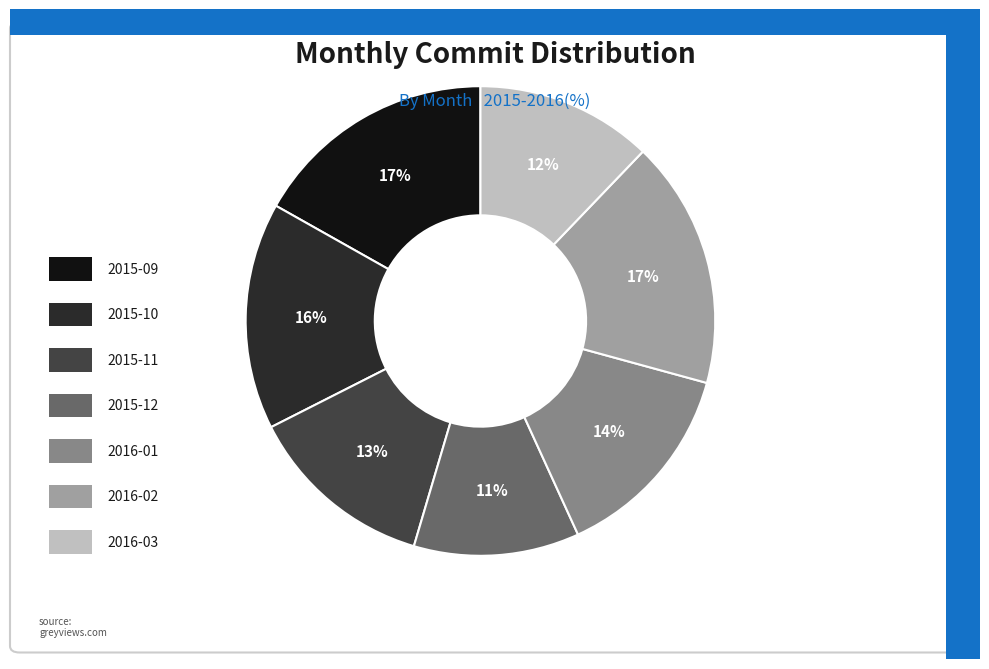

Is there any slice that represents more than half of the pie?

No